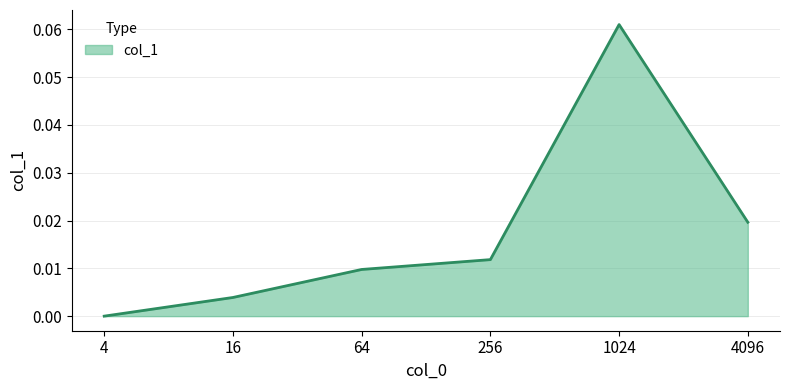

Is it true that the value at 64 is 0.0?

True